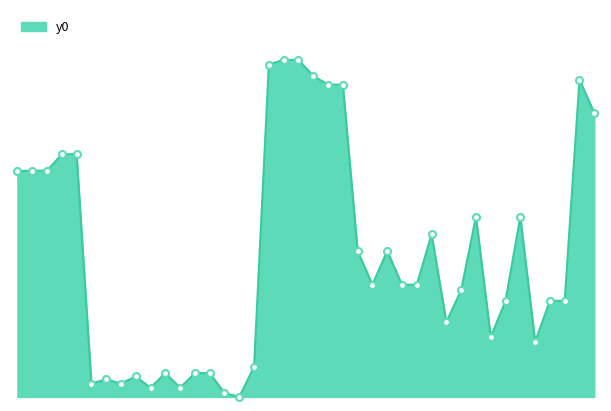

Does the chart have visible grid lines?

No